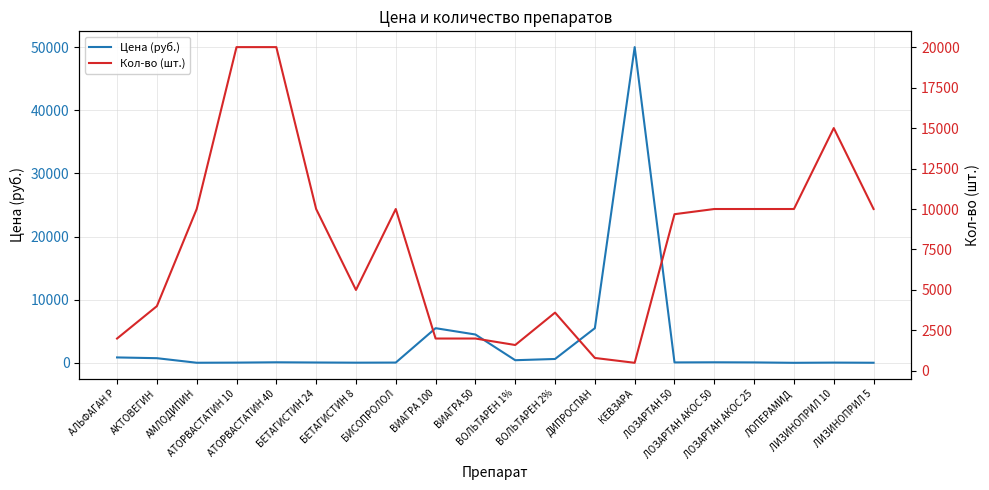

What is the highest value of the Цена (руб.) series?

50000